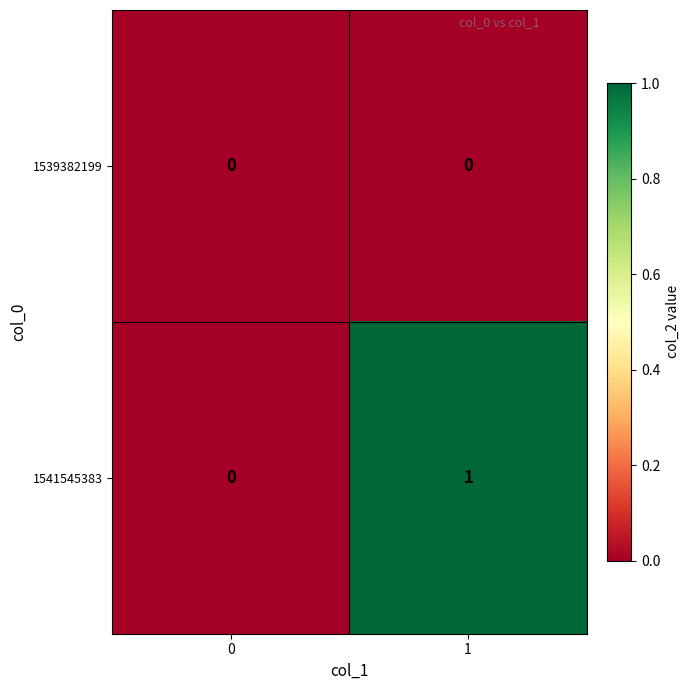

The 1539382199 series shows 0 at 0. True or false?

True